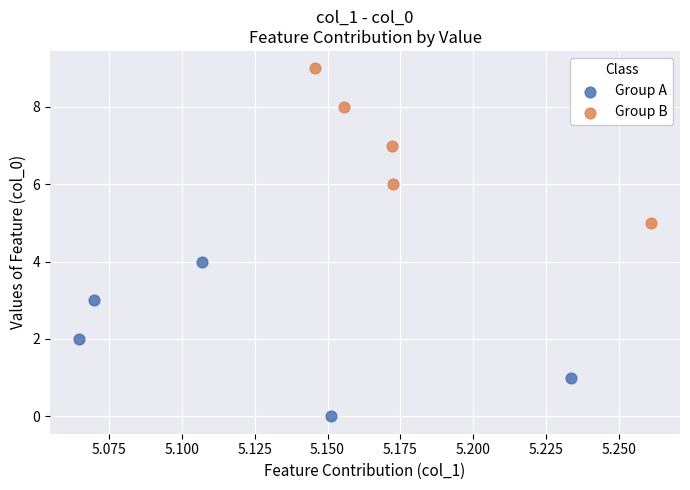

Which series reaches the minimum Y coordinate?

Group A